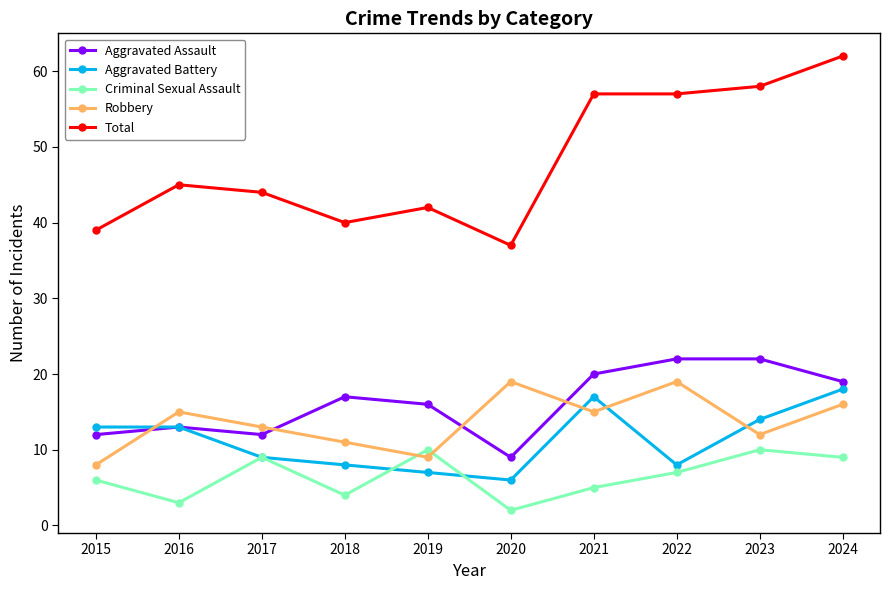

What is the approximate value of Total at 2018, to the nearest 5?

40